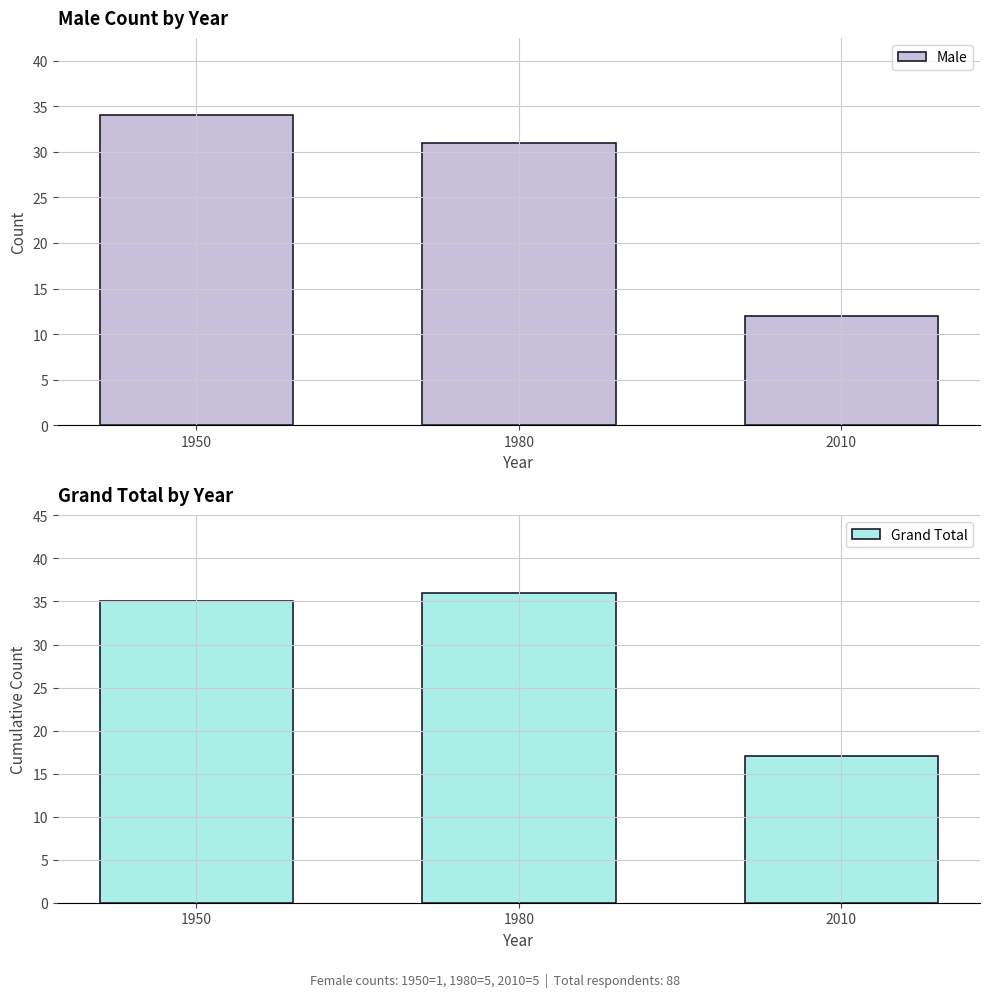

At which label is Male closest to 23?

1980